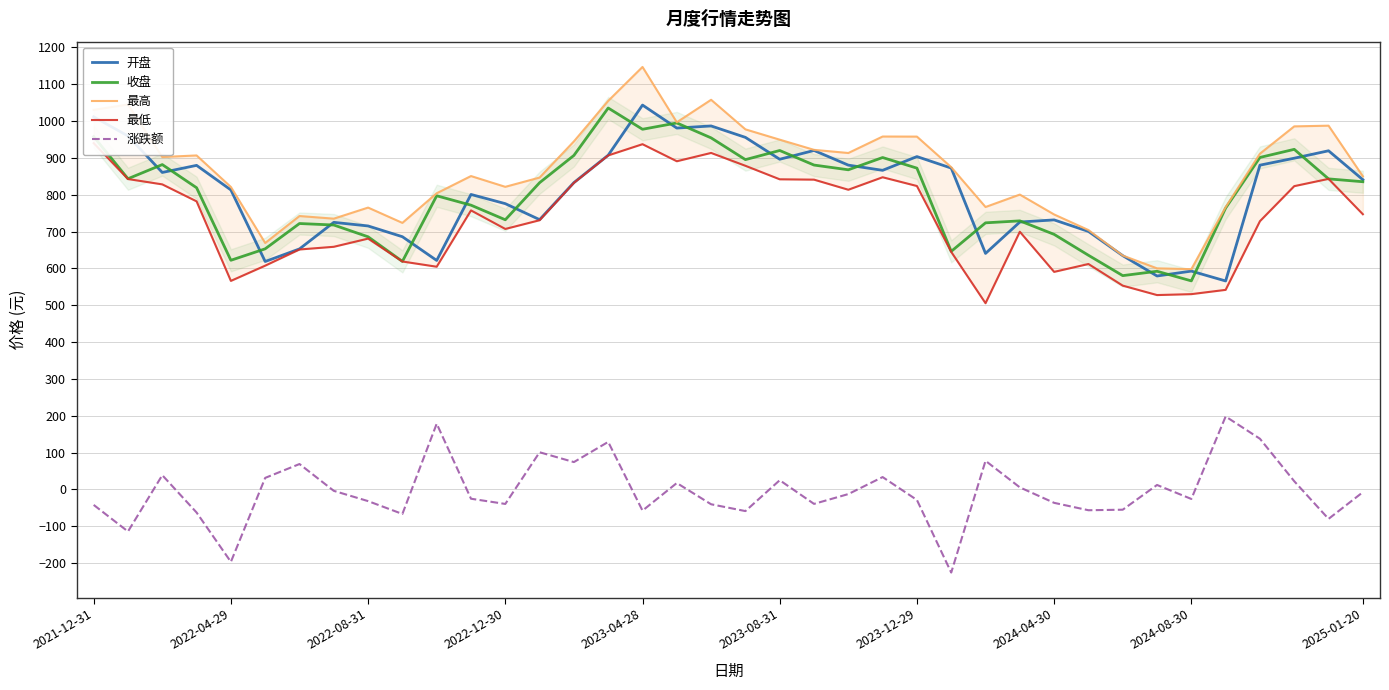

True or false: 开盘 and 涨跌额 intersect in this chart.

False